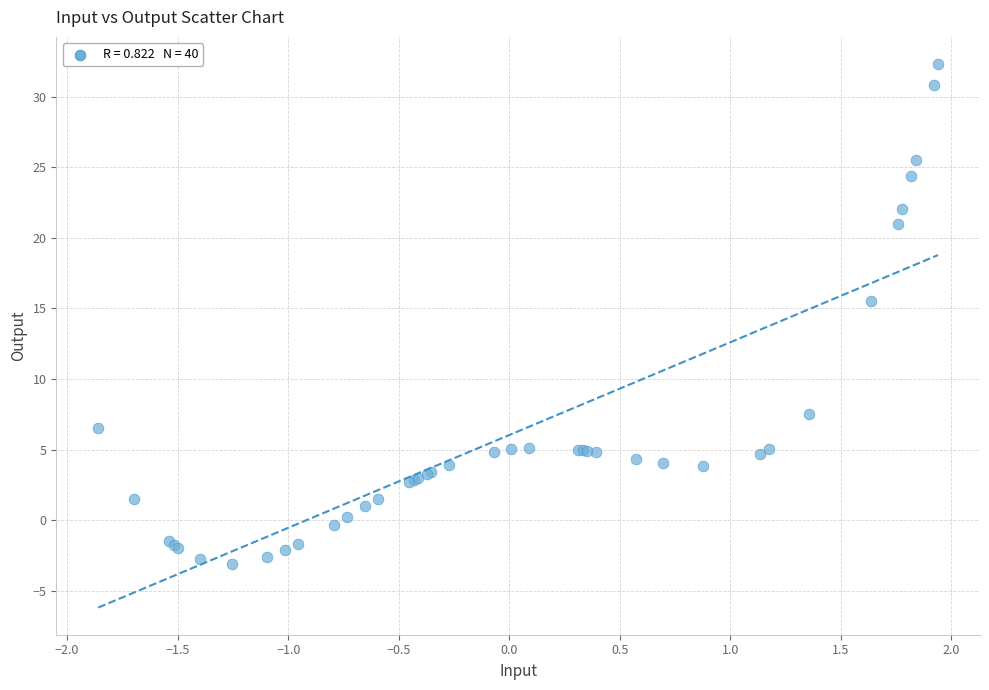

What Y value in the scatter plot is closest to 14?

15.5